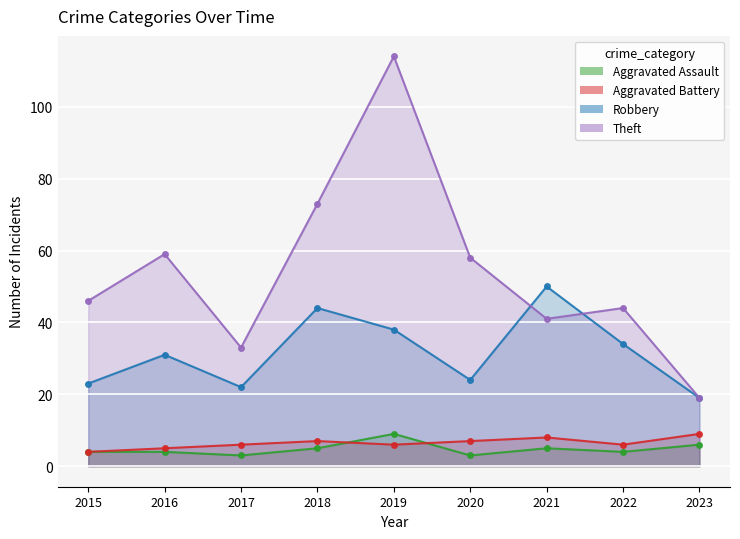

True or false: Theft and Aggravated Battery cross at least once.

False